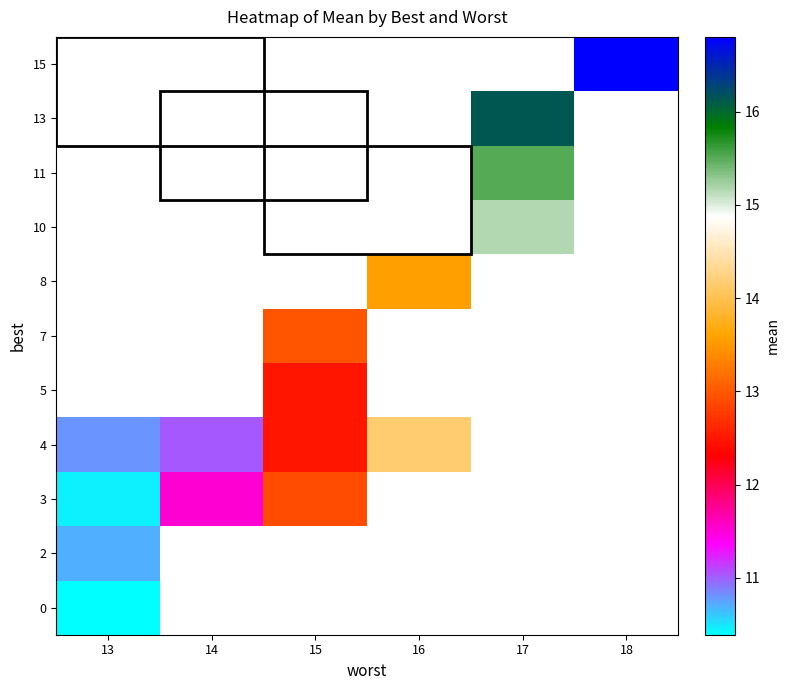

Between 13 and 16, which is larger?

16